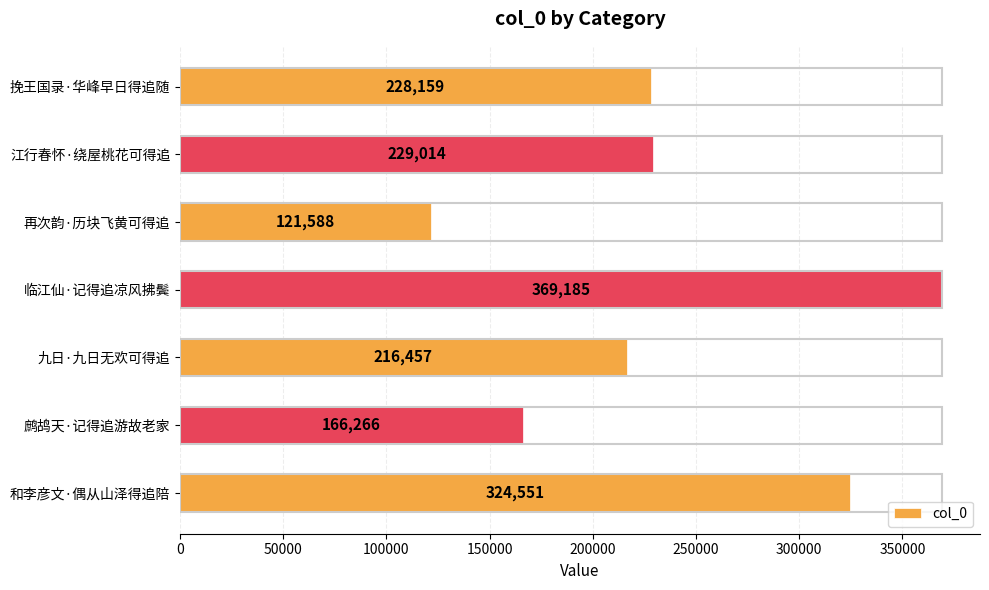

Reading top to bottom, list all the values displayed in this chart.

挽王国录·华峰早日得追随=228159	江行春怀·绕屋桃花可得追=229014	再次韵·历块飞黄可得追=121588	临江仙·记得追凉风拂鬓=369185	九日·九日无欢可得追=216457	鹧鸪天·记得追游故老家=166266	和李彦文·偶从山泽得追陪=324551